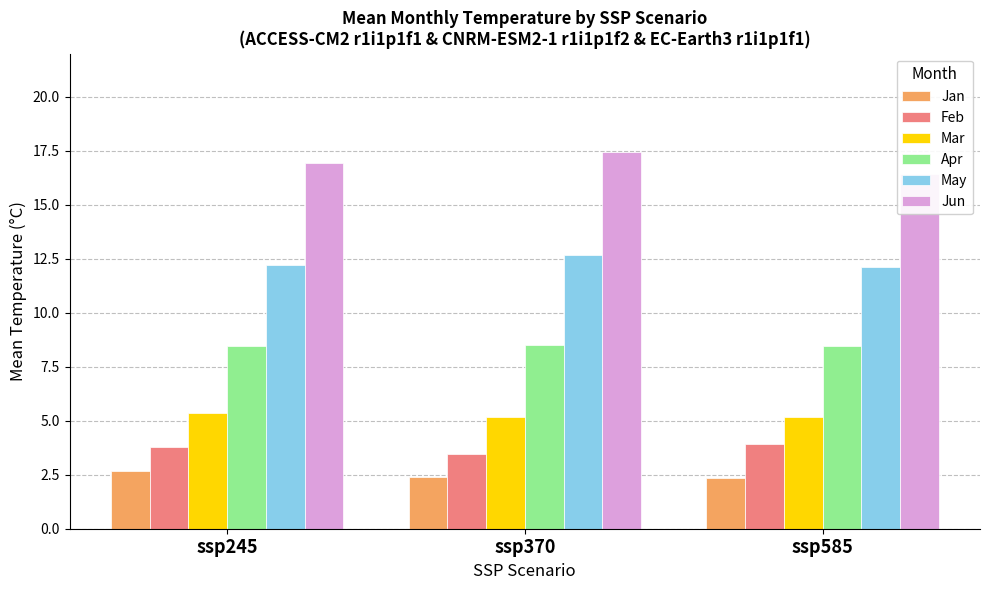

At which label does Apr reach its peak?

ssp370